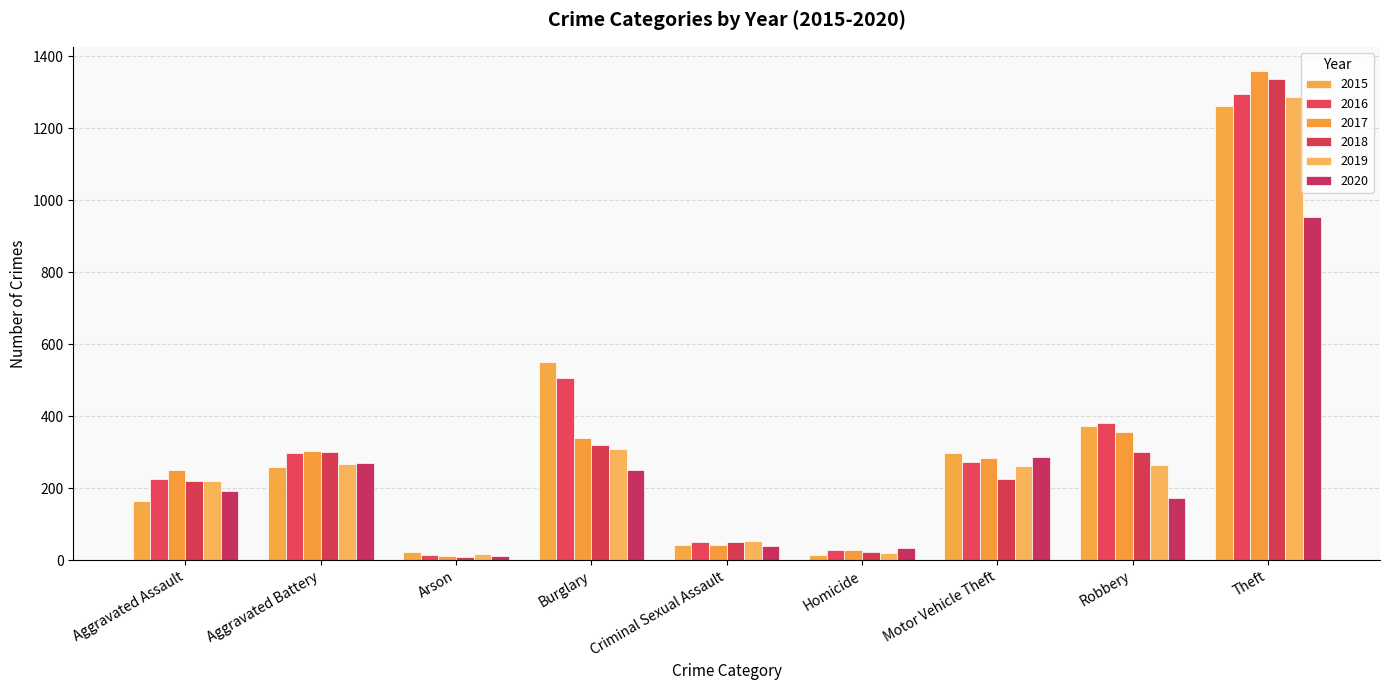

Reading right to left, extract all data points from this chart.

2015: 1263	372	299	13	43	552	22	260	164
2016: 1297	381	272	28	51	505	14	298	225
2017: 1359	356	285	27	41	339	12	303	251
2018: 1337	302	225	23	51	319	8	302	220
2019: 1288	264	263	21	54	308	16	267	220
2020: 954	174	287	34	38	252	12	269	192